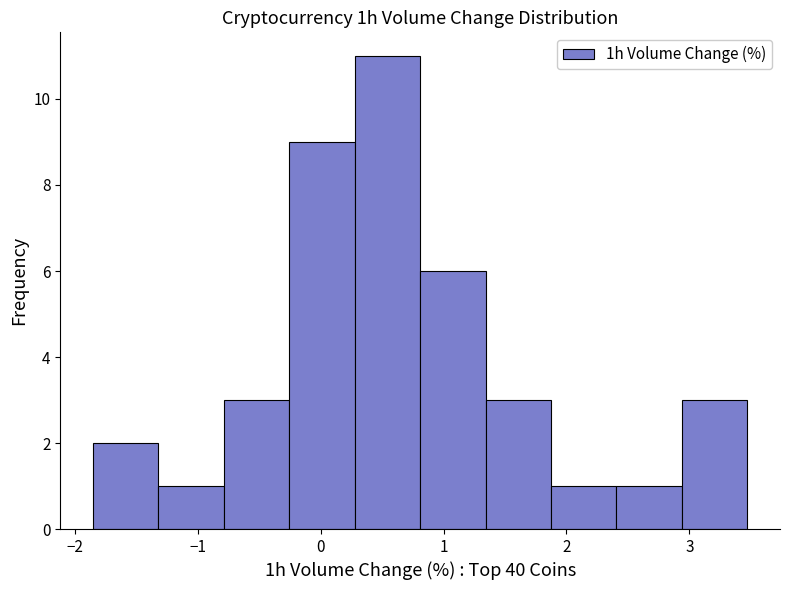

Reading left to right, list every bar in this chart as the range it spans on the x-axis followed by its height. Neither the bar edges nor the heights are printed on the chart, so give them approximately, as read against the axes.

-1.8 to -1.3: 2
-1.3 to -0.8: 1
-0.8 to -0.3: 3
-0.3 to 0.3: 9
0.3 to 0.8: 11
0.8 to 1.3: 6
1.3 to 1.9: 3
1.9 to 2.4: 1
2.4 to 2.9: 1
2.9 to 3.5: 3